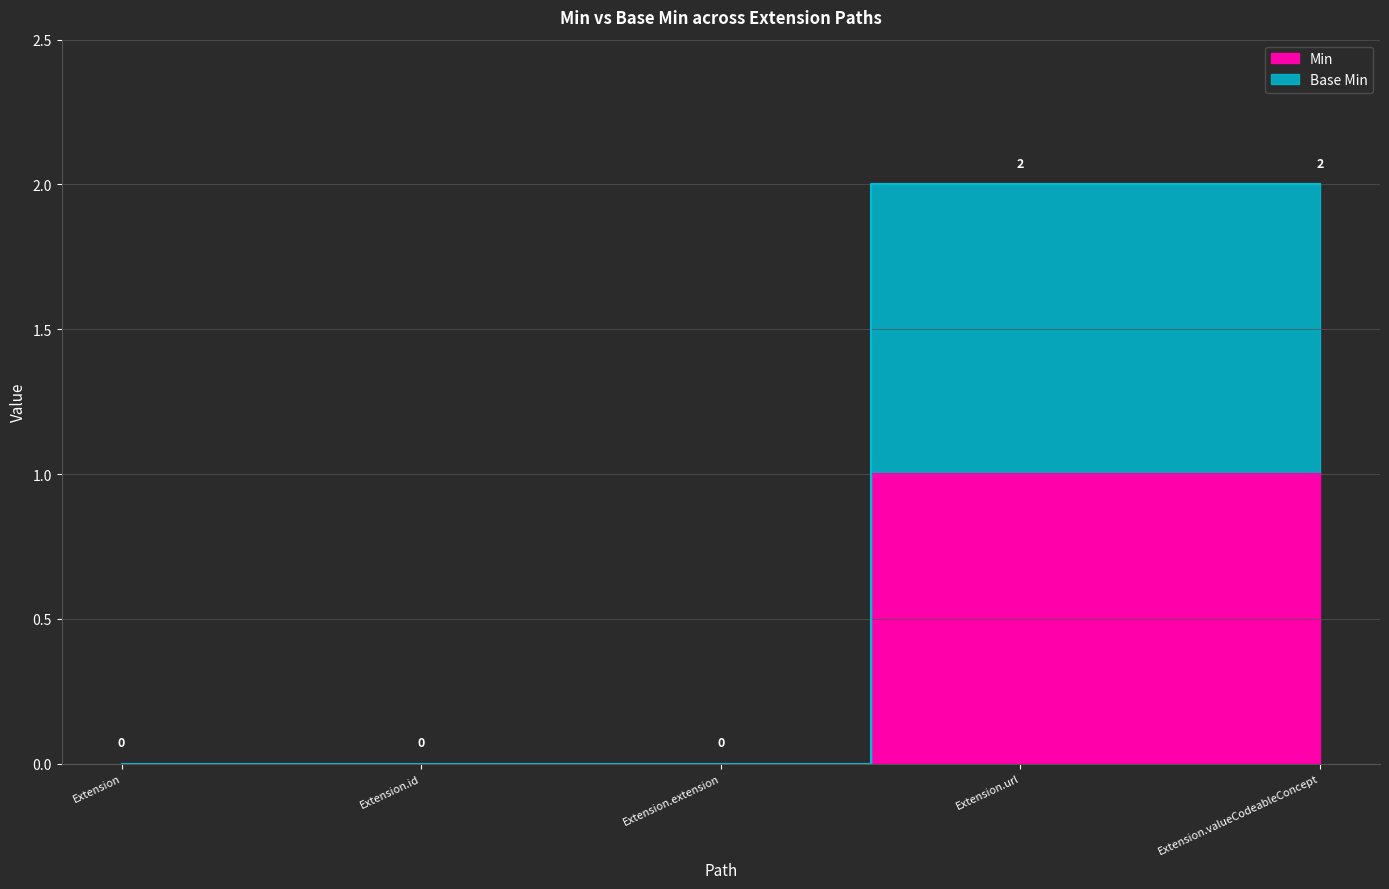

At which label does Min reach its peak?

Extension.url